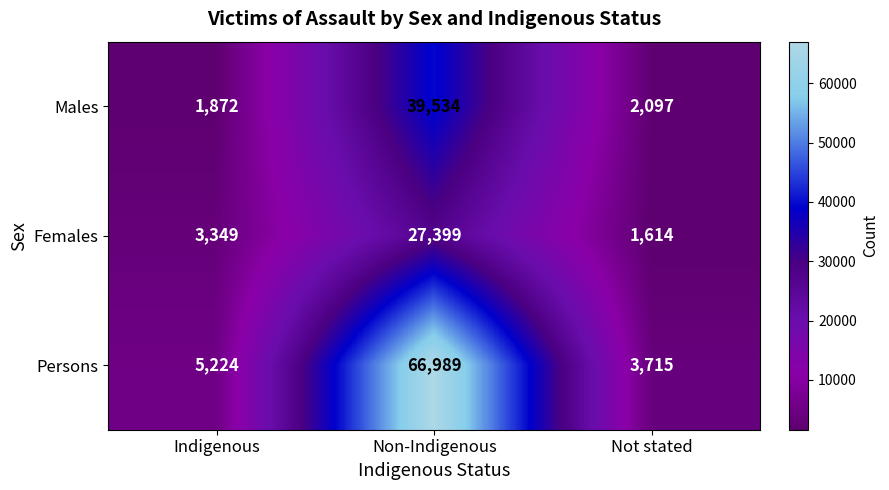

What is the difference between the highest and lowest values at Not stated?

2101